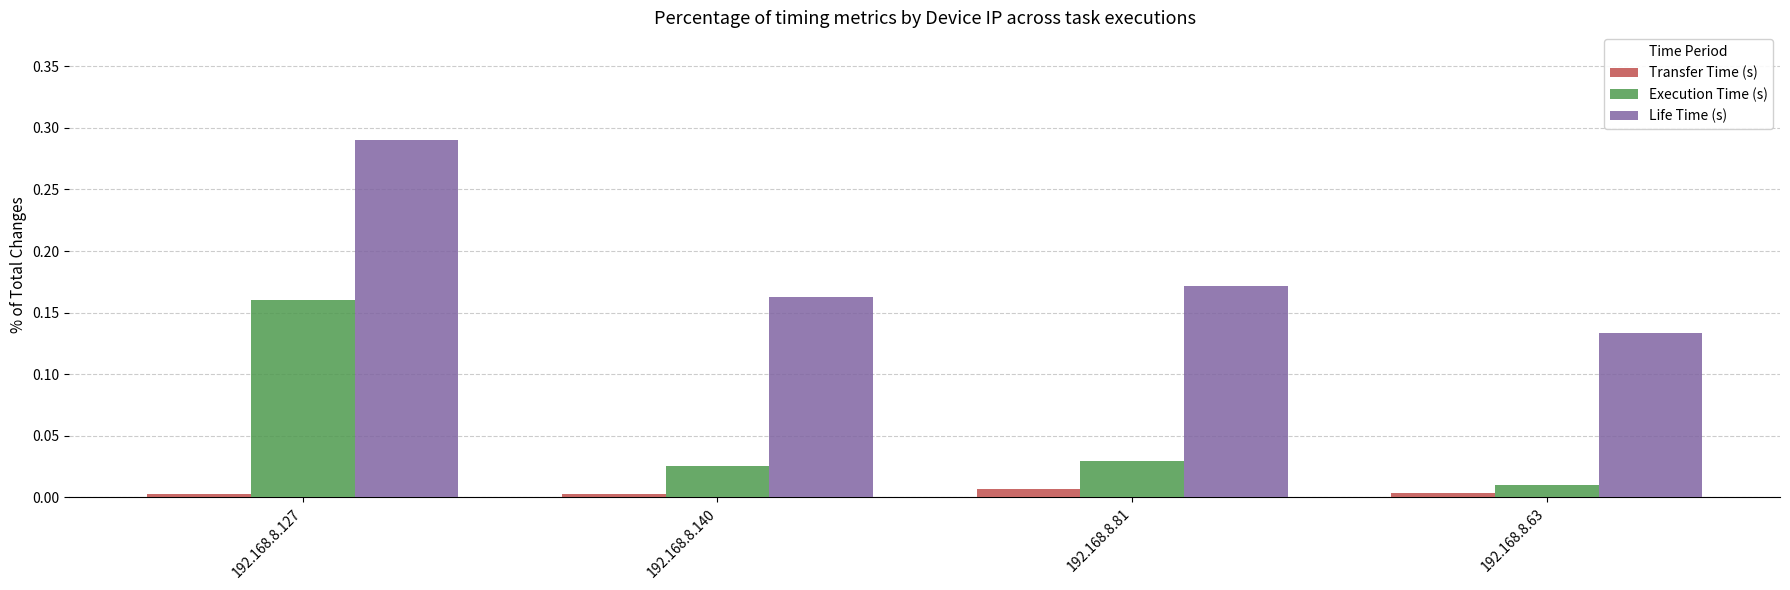

Count the number of categories in the chart.

4